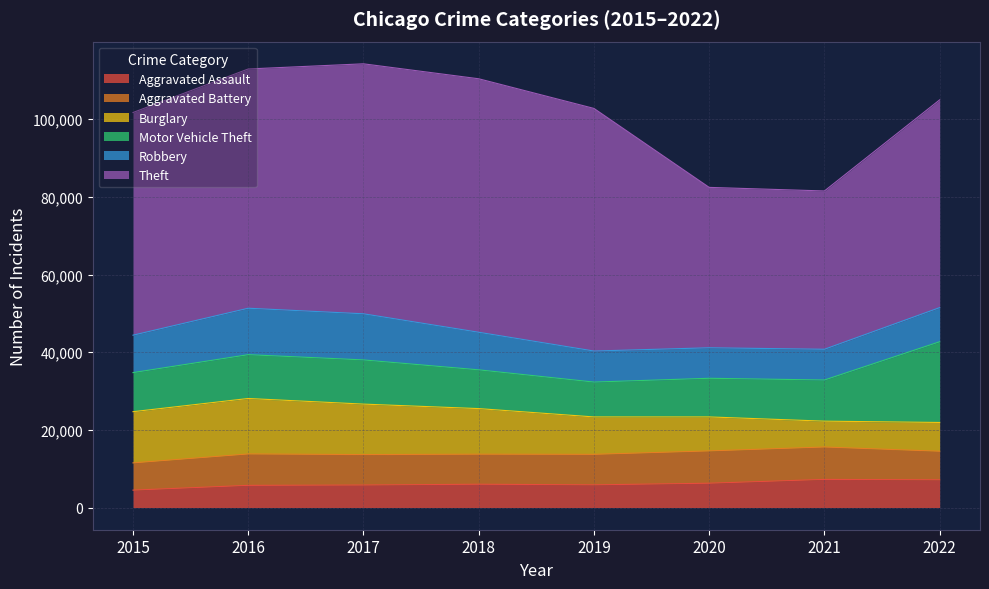

What is the maximum value for Aggravated Assault?

7243